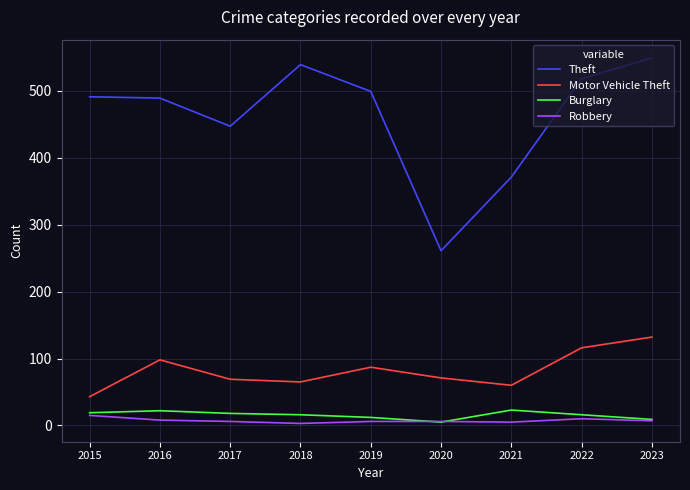

True or false: Theft and Motor Vehicle Theft intersect in this chart.

False